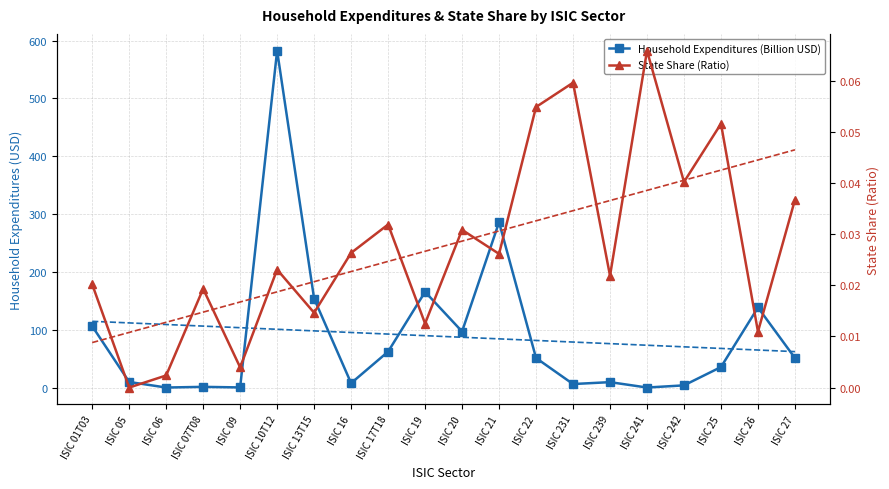

Does the chart have visible grid lines?

Yes